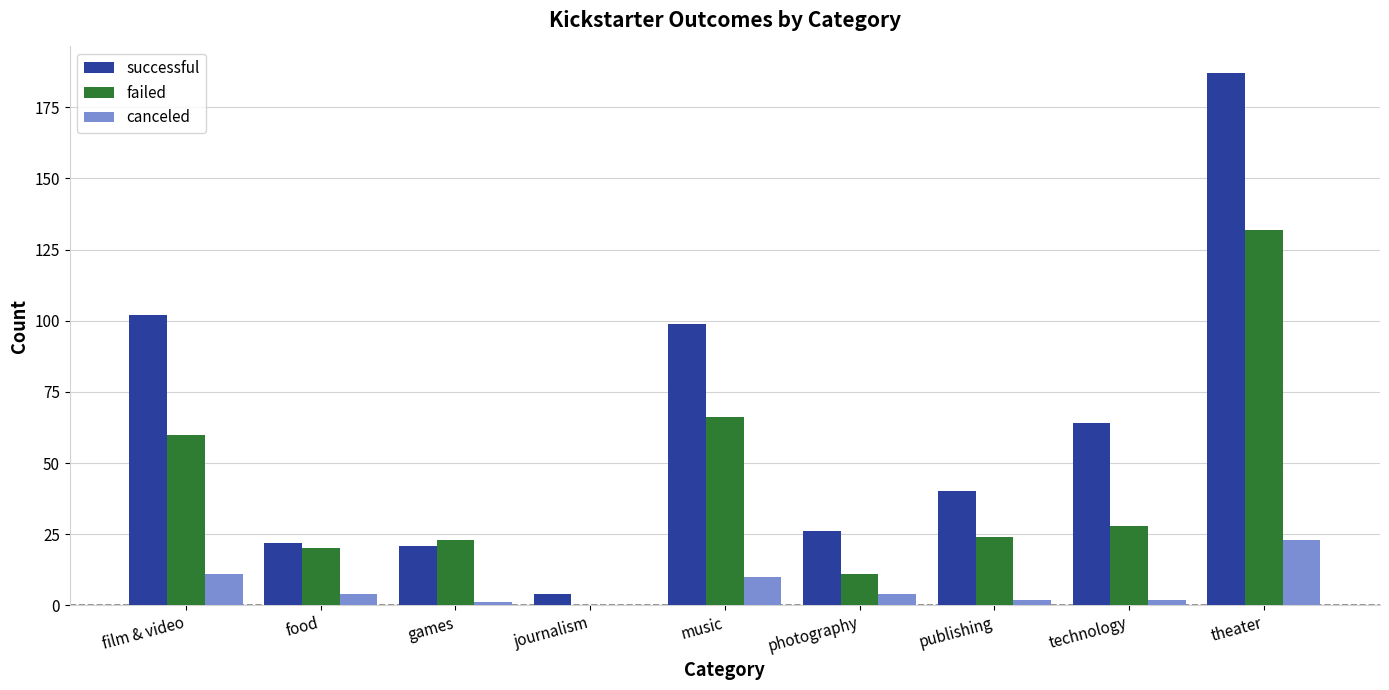

Is the value of canceled at photography greater than the value of successful at games?

No